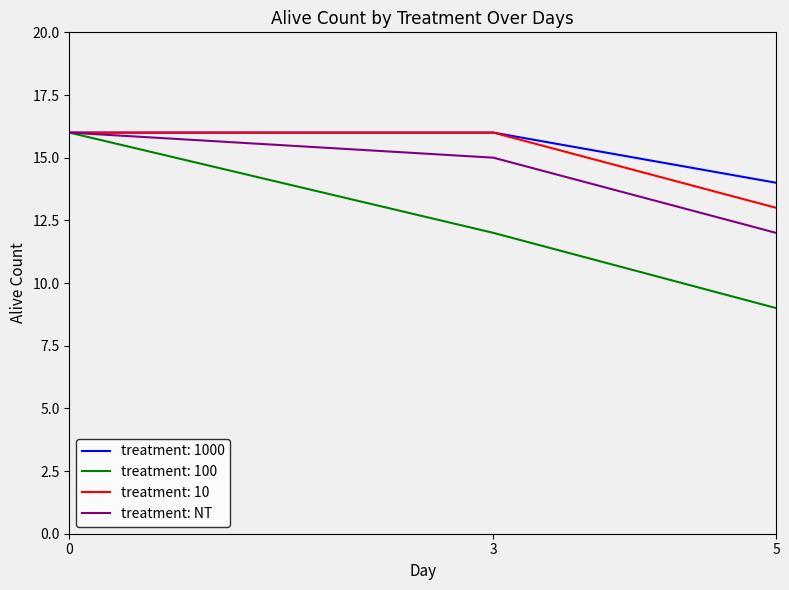

Is the value of treatment: 10 at 0 greater than the value of treatment: NT at 3?

Yes